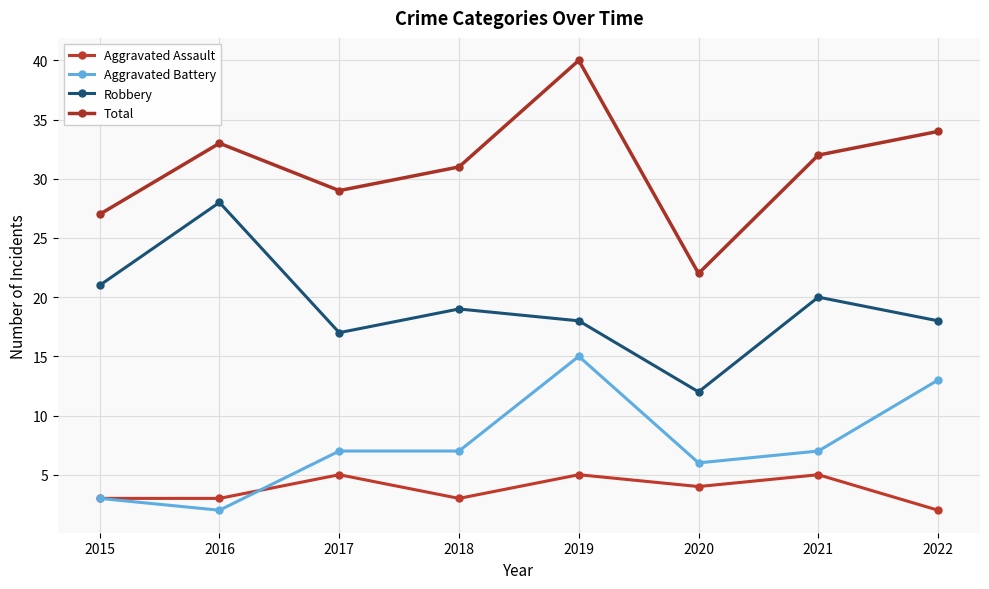

Rank the series by their maximum value, from lowest to highest.

Aggravated Assault, Aggravated Battery, Robbery, Total